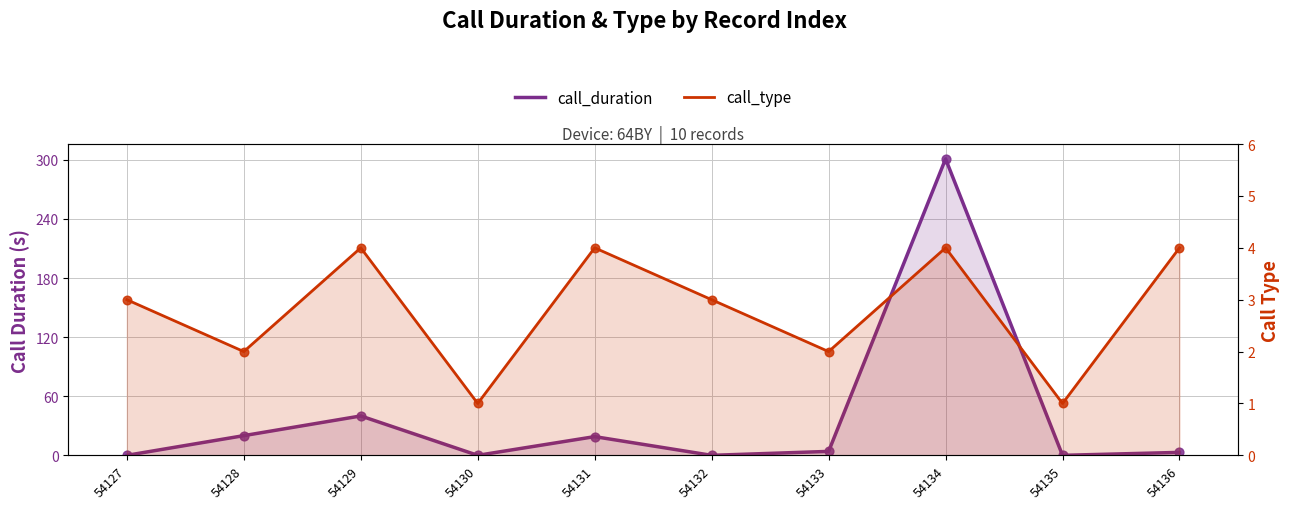

At which category is the sum across all series the highest?

54134